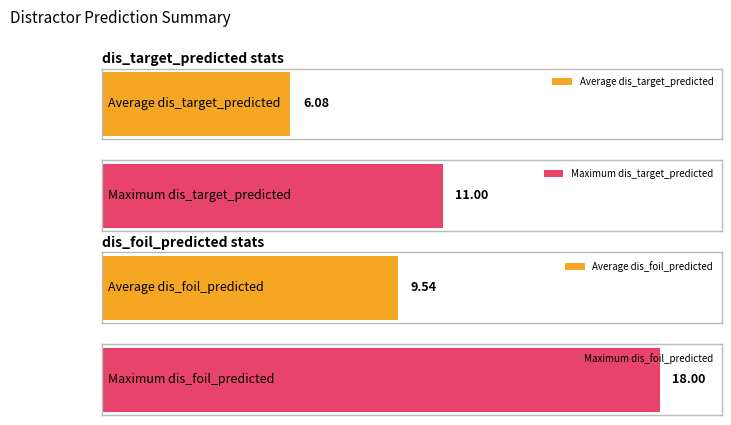

Which series has the largest total across all categories?

dis_foil_predicted